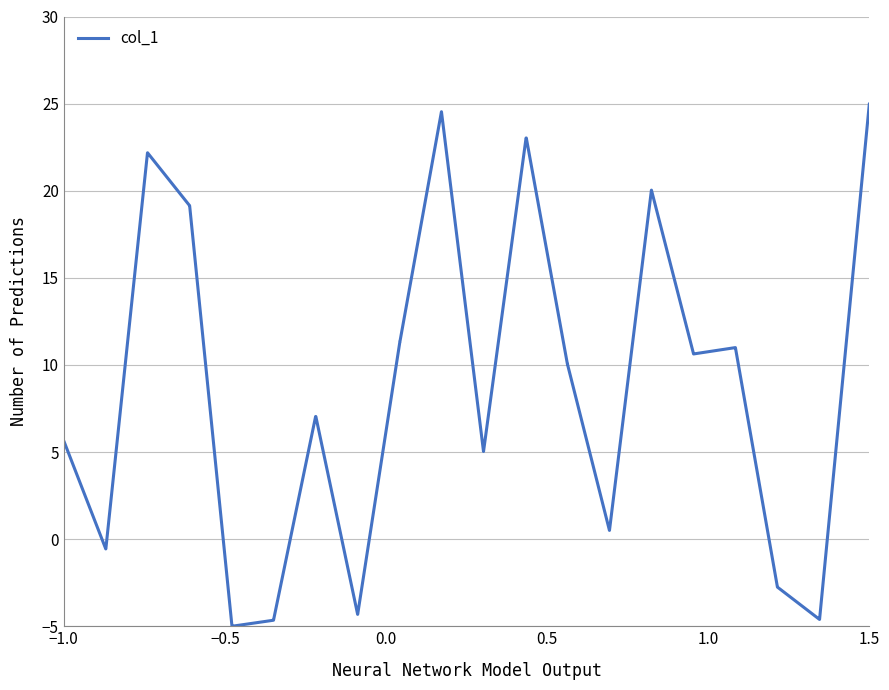

What is the minimum value shown in the chart?

-5.0